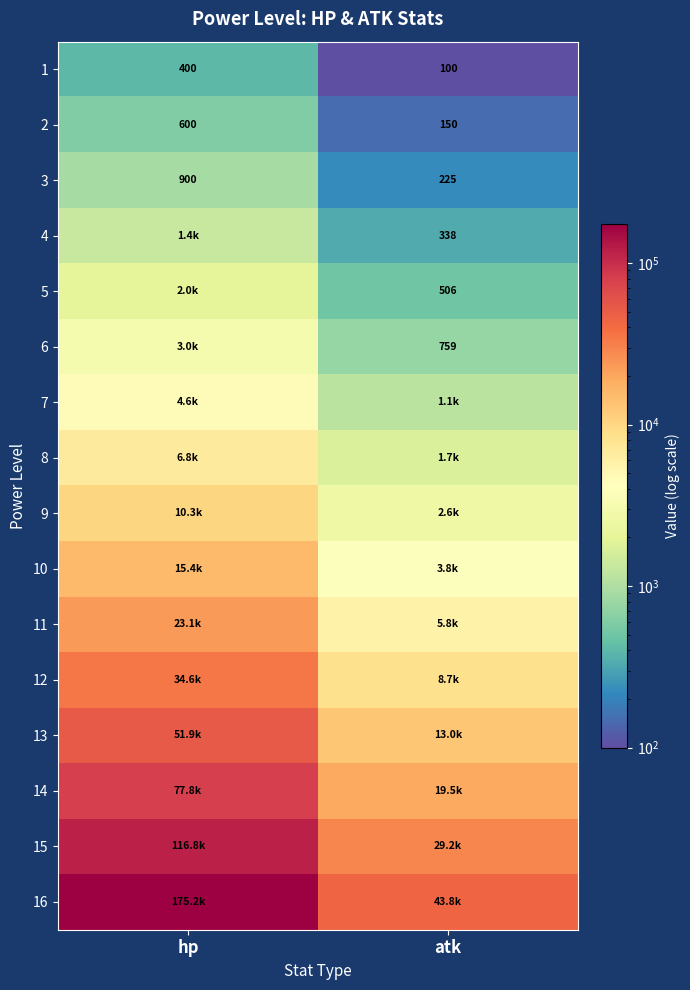

What is the sum of all 2 values?

750